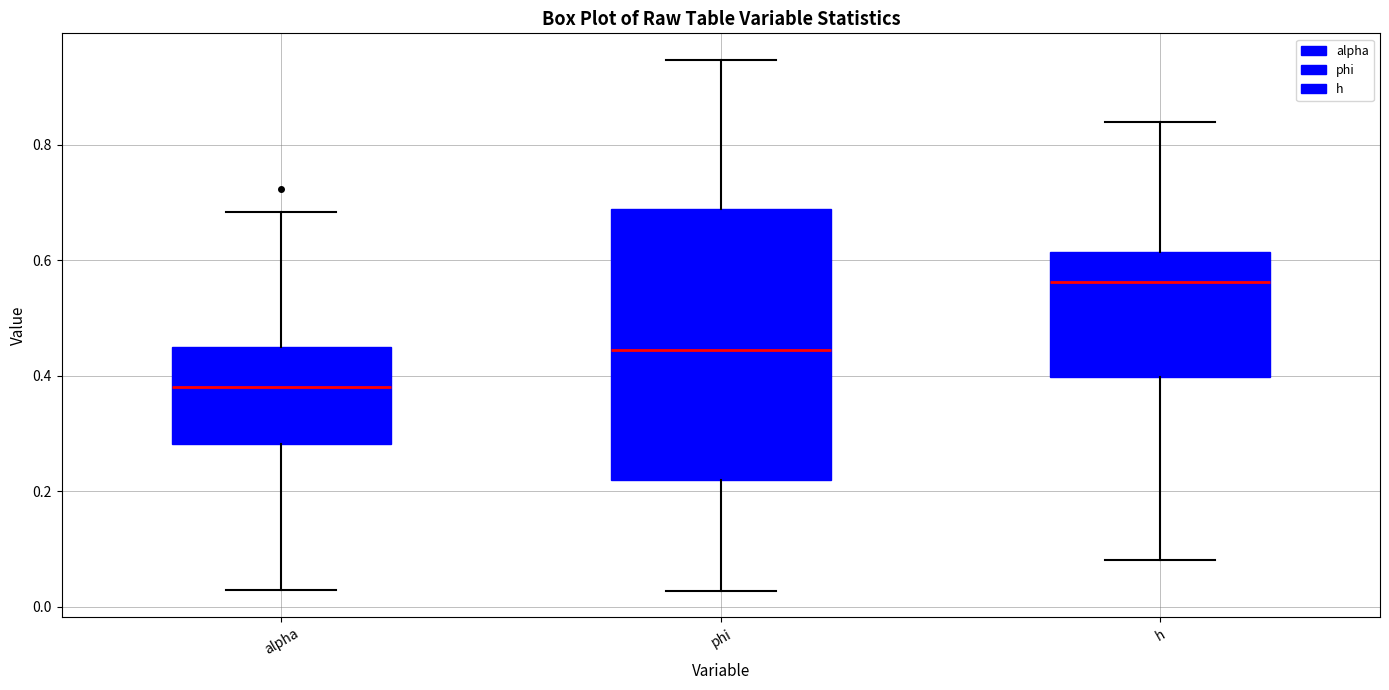

Which box's median line is the lowest?

alpha